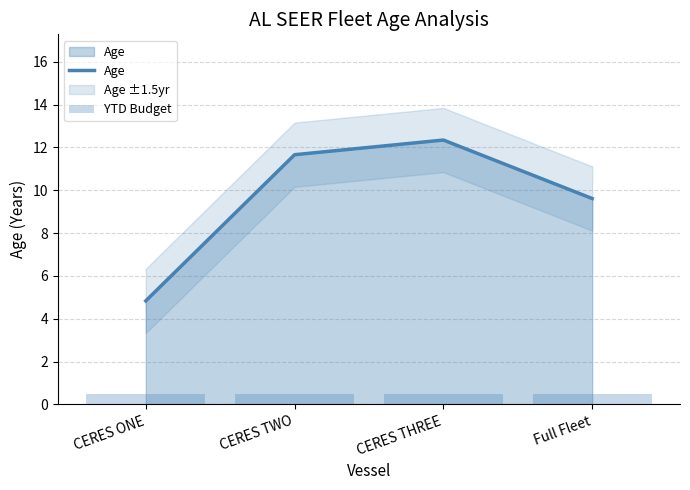

At how many categories does at least one series exceed 0?

4